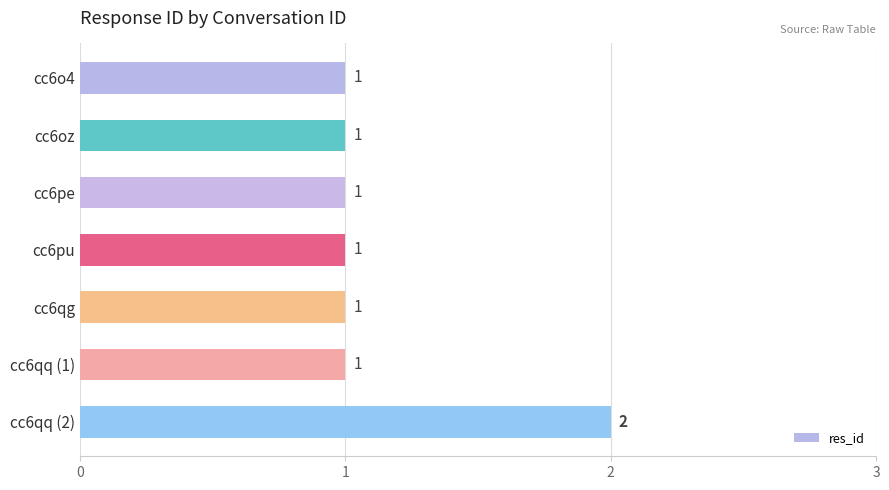

What is the label of the 6th bar from the bottom?

cc6oz